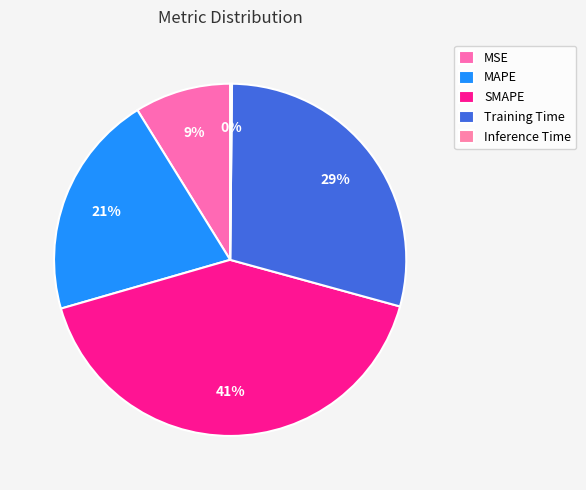

What is the smallest slice in the pie chart?

Inference Time